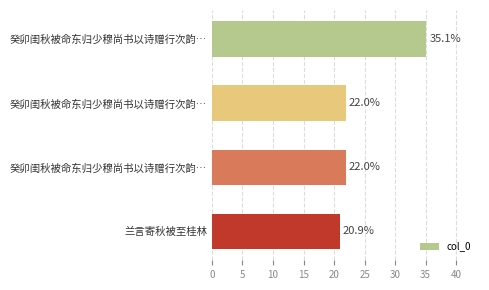

How many data points are less than 21?

1